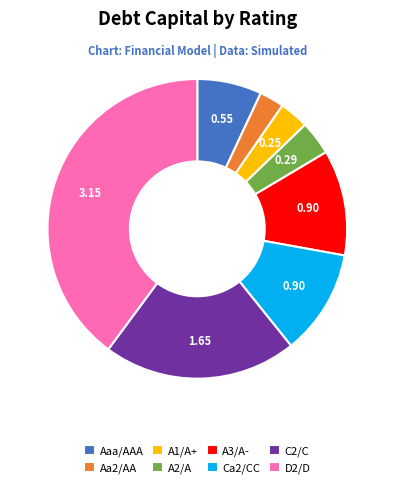

How many slices are in this pie chart?

8